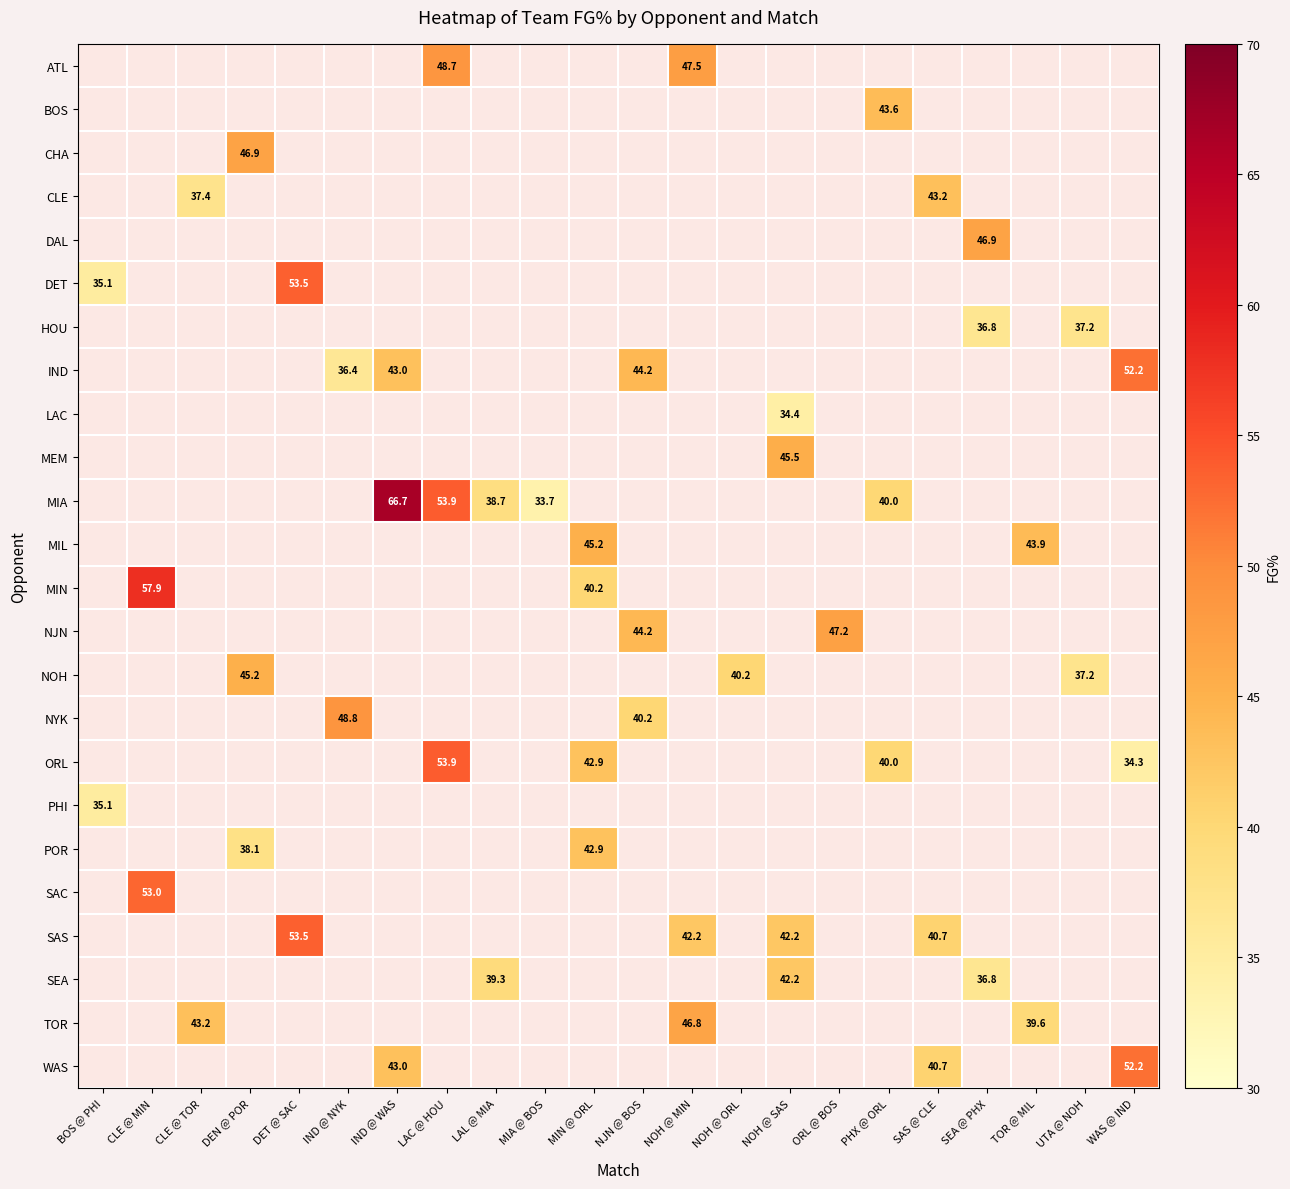

True or false: NOH has a value of 37.2 at UTA @ NOH.

True